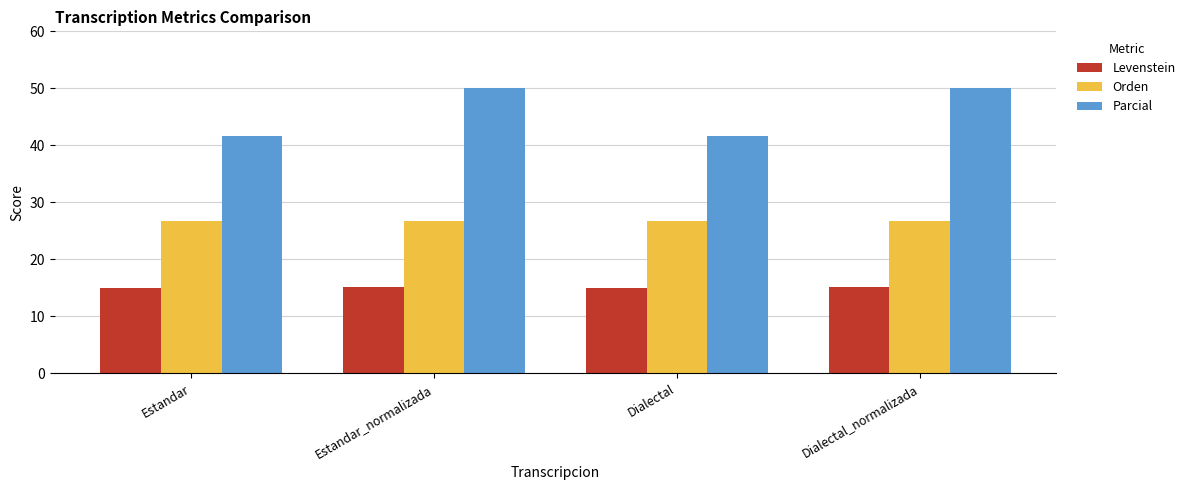

List the series in order of their overall mean, lowest first.

Levenstein, Orden, Parcial